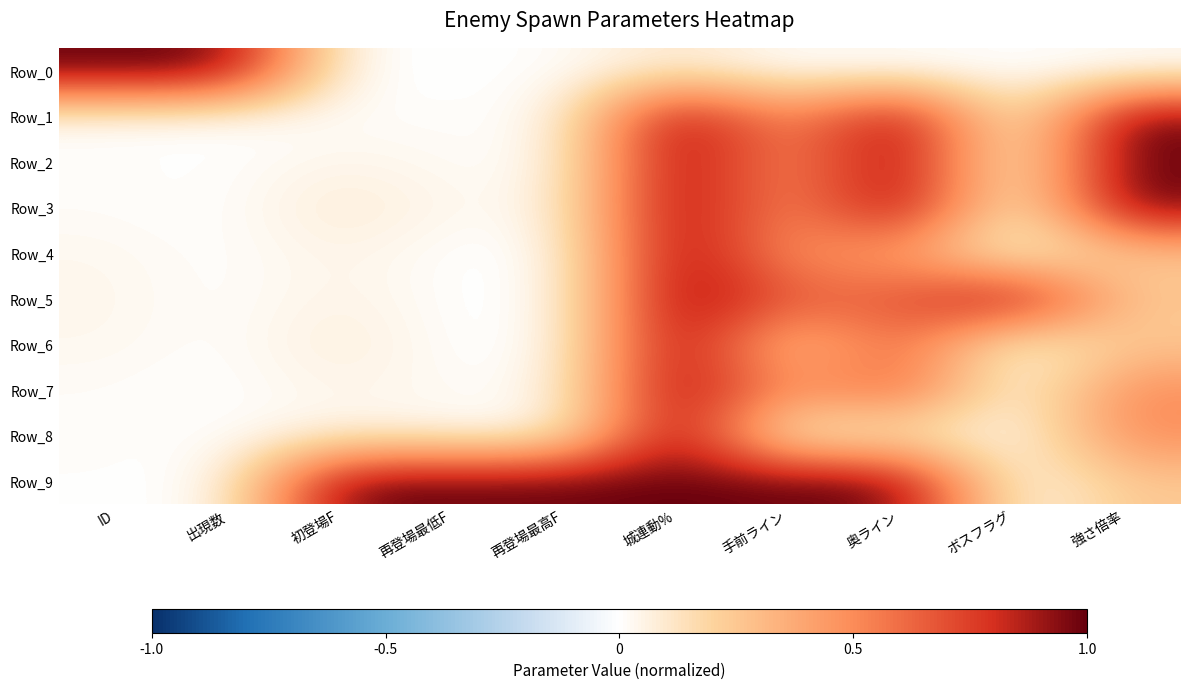

Reading left to right, extract all data points from this chart.

Row_0: ID=1.0	出現数=1.0	初登場F=0.0	再登場最低F=0.0	再登場最高F=0.0	城連動%=0.1	手前ライン=0.0	奥ライン=0.0	ボスフラグ=0.0	強さ倍率=0.0
Row_1: ID=0.0	出現数=0.0	初登場F=0.0	再登場最低F=0.0	再登場最高F=0.0	城連動%=1.0	手前ライン=0.4	奥ライン=1.0	ボスフラグ=0.0	強さ倍率=1.0
Row_2: ID=0.0	出現数=0.0	初登場F=0.1	再登場最低F=0.0	再登場最高F=0.0	城連動%=1.0	手前ライン=0.4	奥ライン=1.0	ボスフラグ=0.0	強さ倍率=1.0
Row_3: ID=0.0	出現数=0.0	初登場F=0.1	再登場最低F=0.0	再登場最高F=0.0	城連動%=1.0	手前ライン=0.4	奥ライン=1.0	ボスフラグ=0.0	強さ倍率=1.0
Row_4: ID=0.0	出現数=0.0	初登場F=0.1	再登場最低F=0.0	再登場最高F=0.0	城連動%=1.0	手前ライン=0.4	奥ライン=0.4	ボスフラグ=0.0	強さ倍率=0.2
Row_5: ID=0.0	出現数=0.0	初登場F=0.1	再登場最低F=0.0	再登場最高F=0.0	城連動%=1.0	手前ライン=0.7	奥ライン=0.7	ボスフラグ=1.0	強さ倍率=0.2
Row_6: ID=0.0	出現数=0.0	初登場F=0.1	再登場最低F=0.0	再登場最高F=0.0	城連動%=1.0	手前ライン=0.2	奥ライン=0.7	ボスフラグ=0.0	強さ倍率=0.2
Row_7: ID=0.0	出現数=0.0	初登場F=0.0	再登場最低F=0.0	再登場最高F=0.0	城連動%=1.0	手前ライン=0.4	奥ライン=0.7	ボスフラグ=0.0	強さ倍率=0.5
Row_8: ID=0.0	出現数=0.0	初登場F=0.1	再登場最低F=0.0	再登場最高F=0.0	城連動%=1.0	手前ライン=0.0	奥ライン=0.1	ボスフラグ=0.0	強さ倍率=0.5
Row_9: ID=0.0	出現数=0.0	初登場F=1.0	再登場最低F=1.0	再登場最高F=1.0	城連動%=1.0	手前ライン=1.0	奥ライン=1.0	ボスフラグ=0.0	強さ倍率=0.2